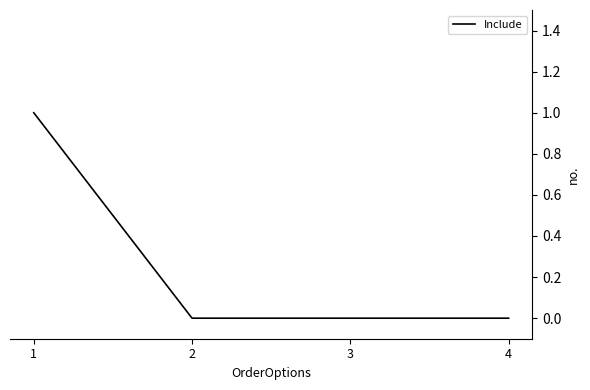

The value at 1 is 1. True or false?

True